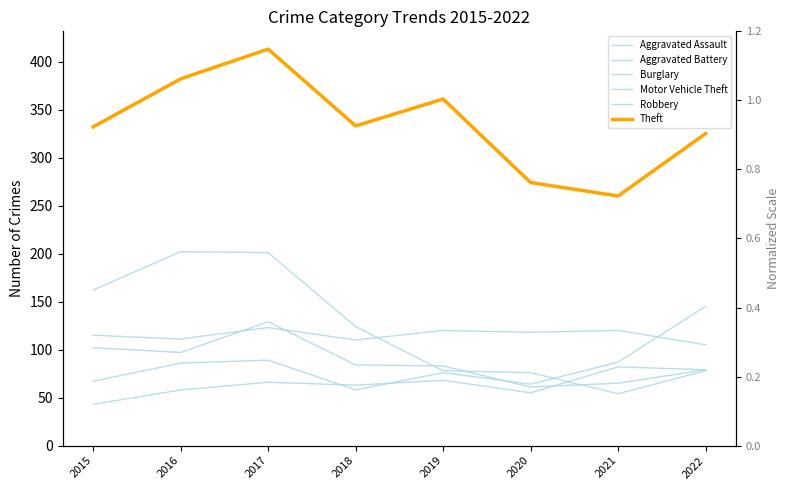

What is the total value across all series at 2017?

1021